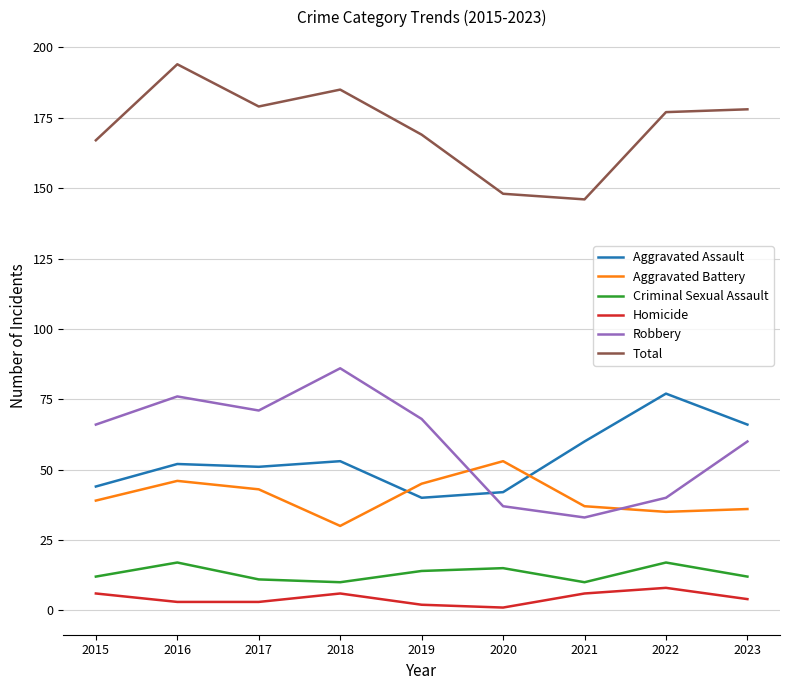

What is the sum of the Homicide values at 2019 and 2015?

8